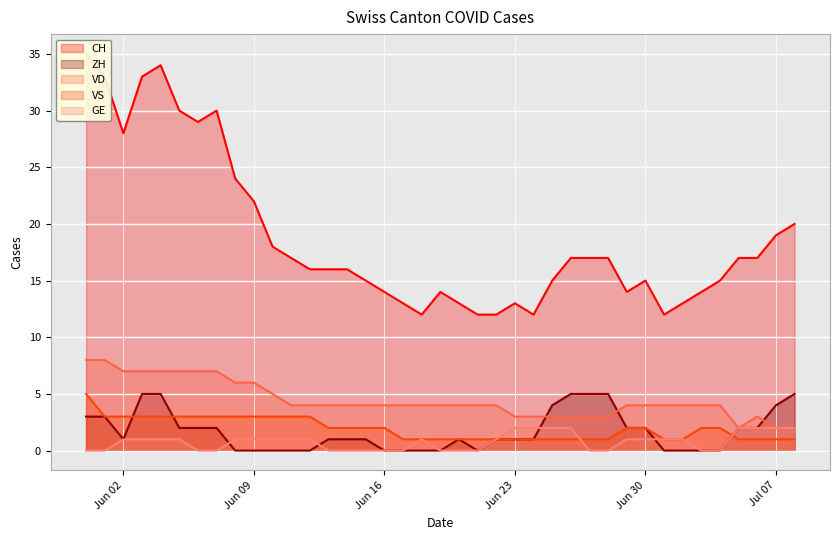

What is the maximum value for ZH?

5